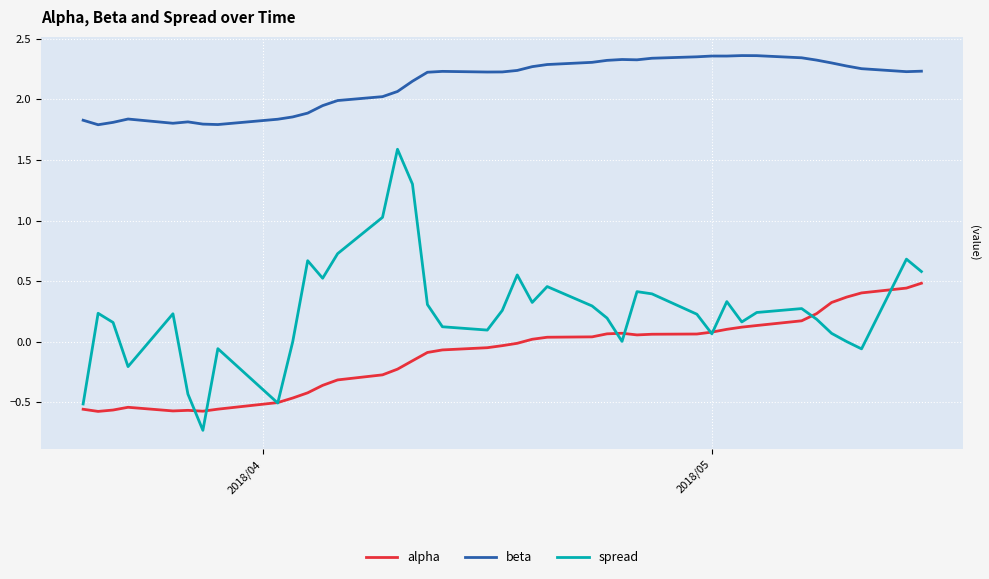

What is the lowest value of the spread series?

-0.7